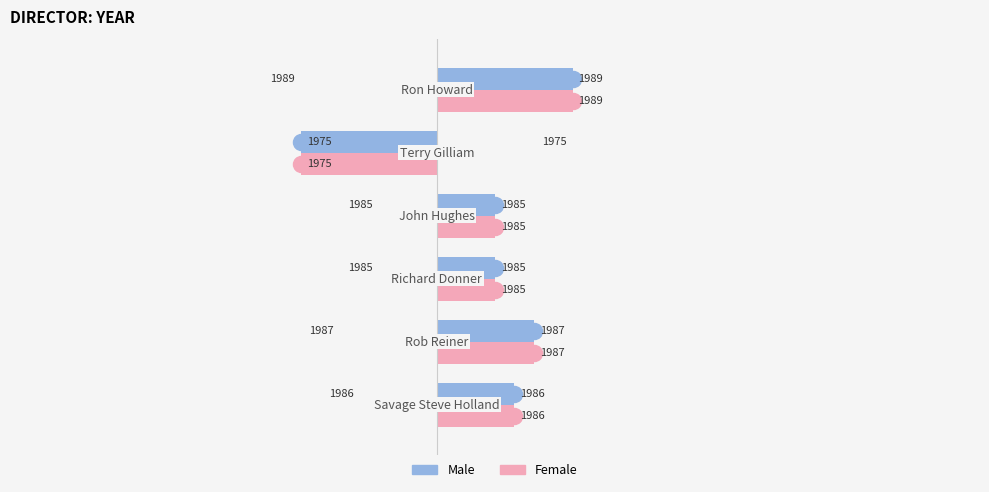

At how many categories does at least one series exceed 3?

3